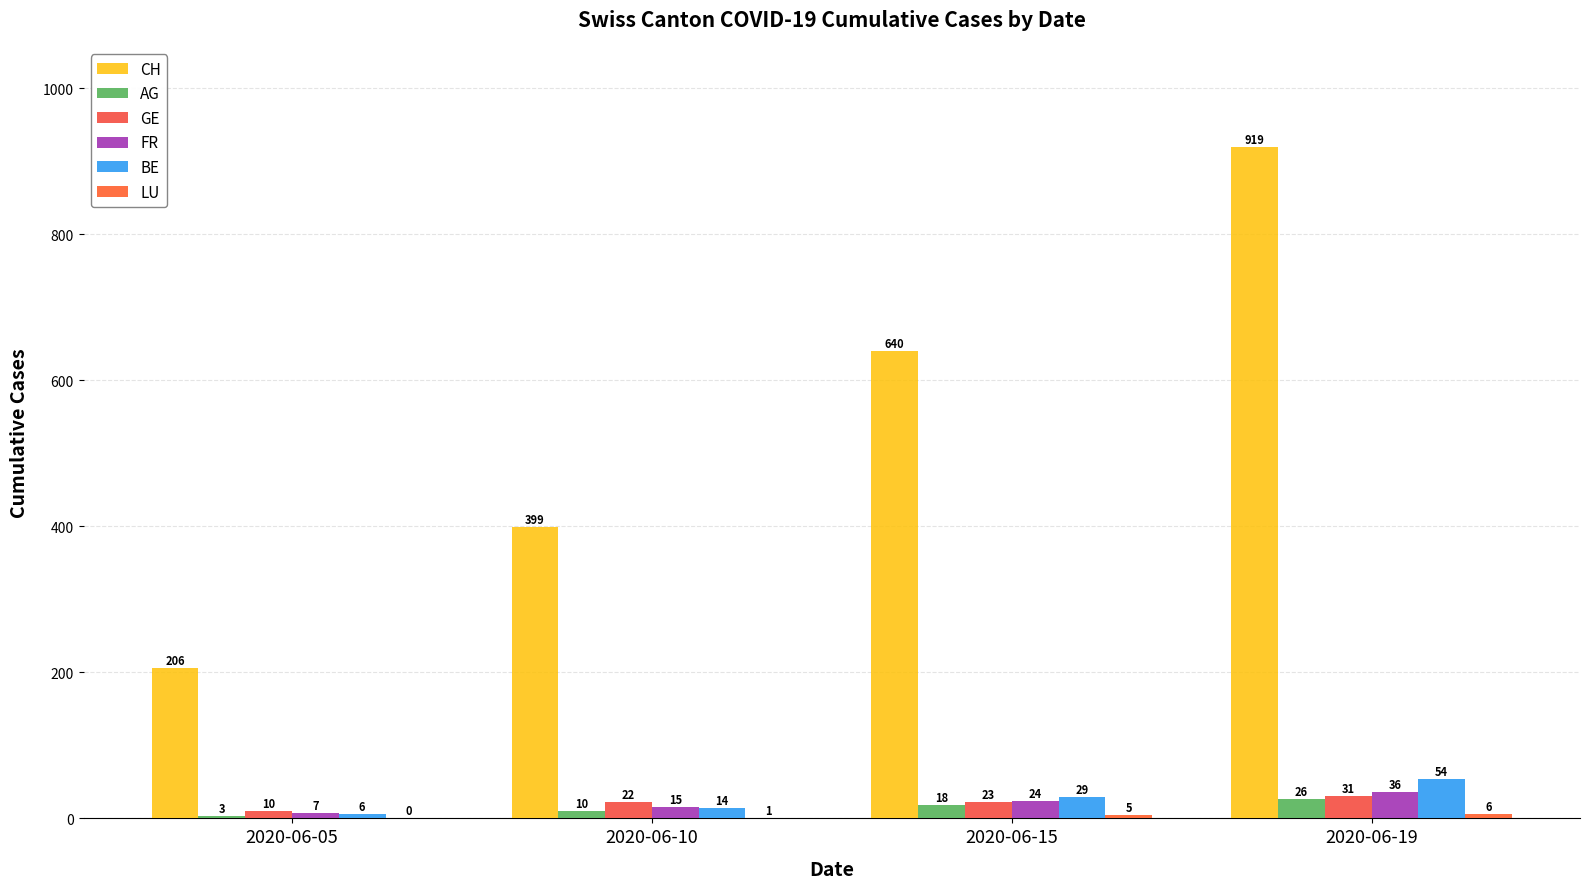

How many series are shown in this chart?

6